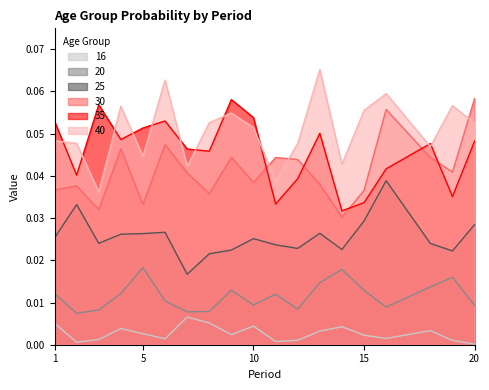

How many interior local peaks does the 20 series have?

5